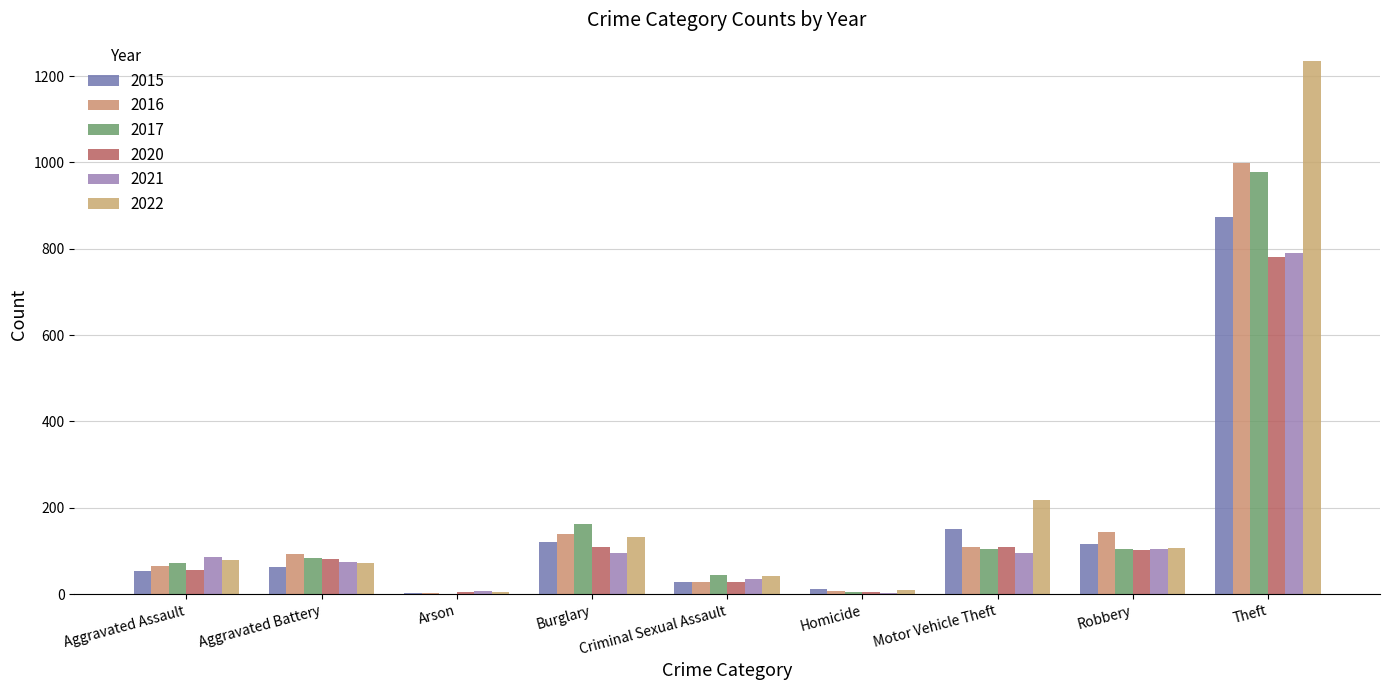

How many categories are shown in the chart?

9